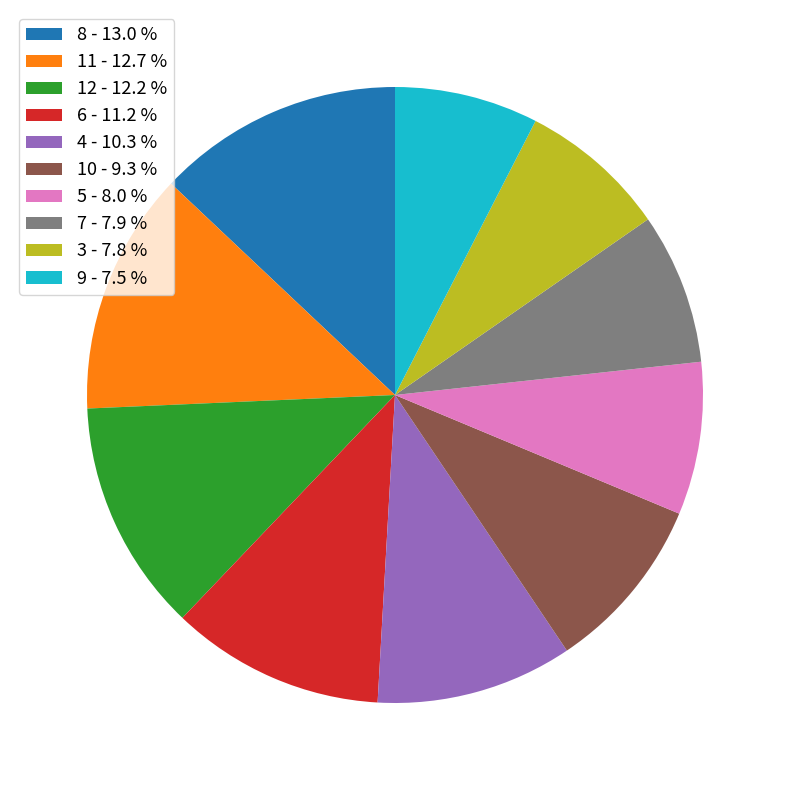

Count the number of slices in the pie.

10